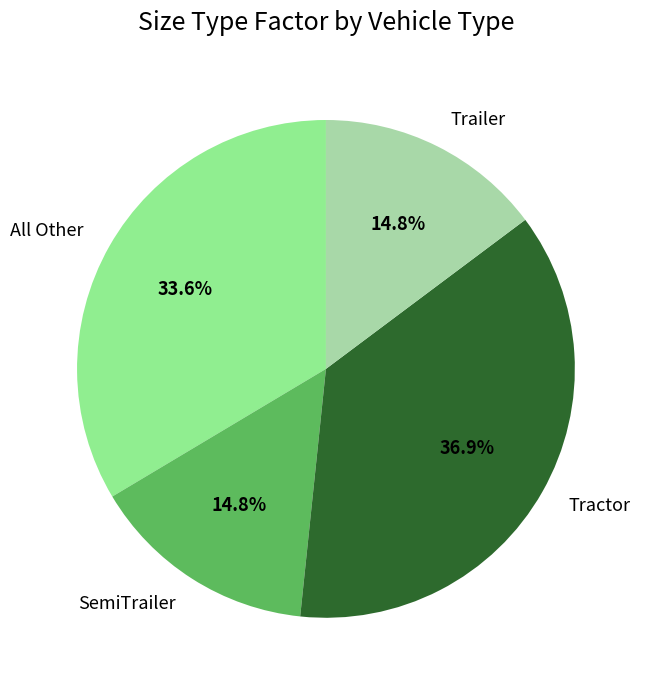

Between Tractor and Trailer, which is larger?

Tractor